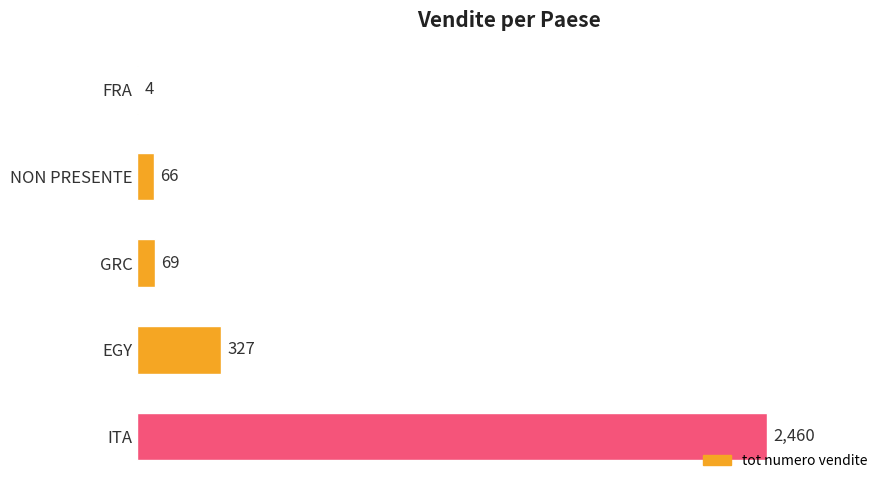

Reading bottom to top, extract all data points from this chart.

ITA=2460	EGY=327	GRC=69	NON PRESENTE=66	FRA=4